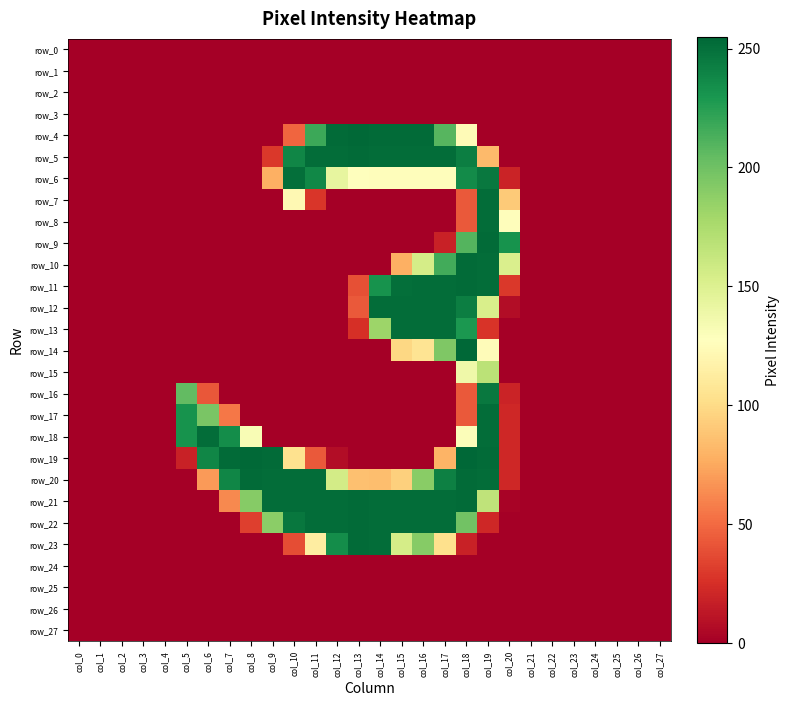

How many positive values does the row_15 series have?

2